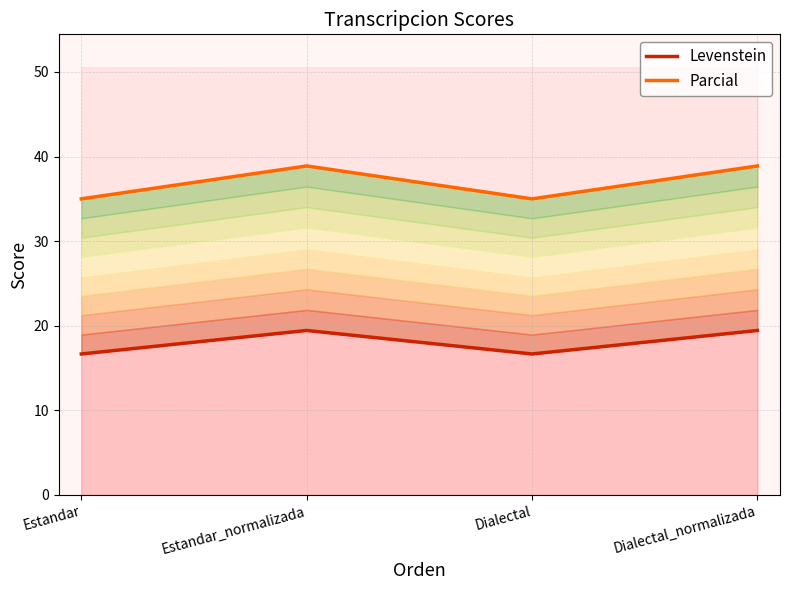

What is the difference between the Levenstein values at Estandar and Dialectal_normalizada?

2.8